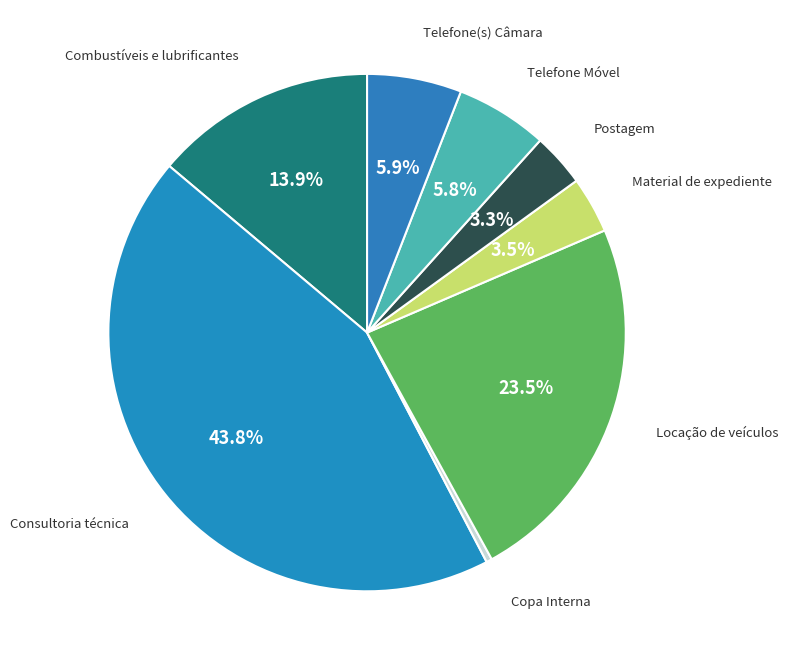

How many slices are in this pie chart?

8